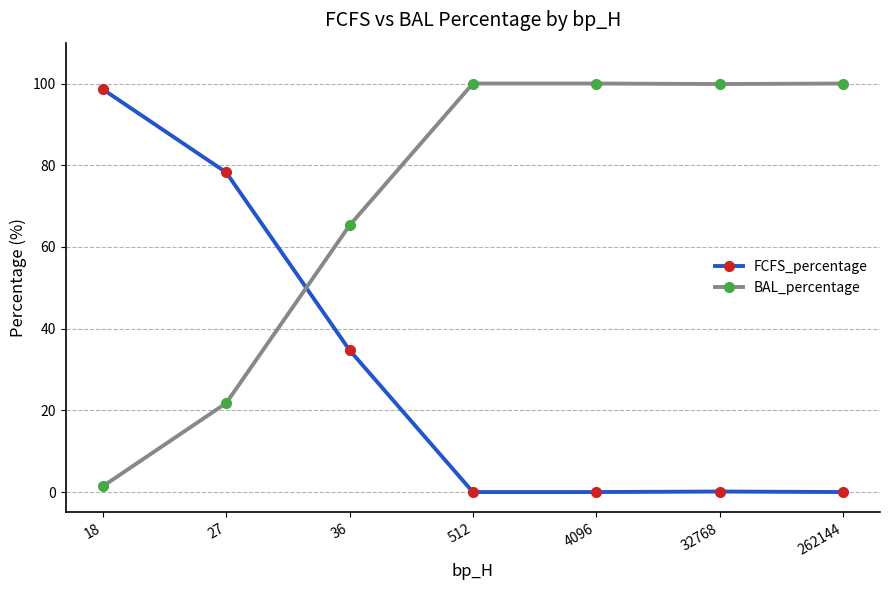

How many data points does each series have?

7